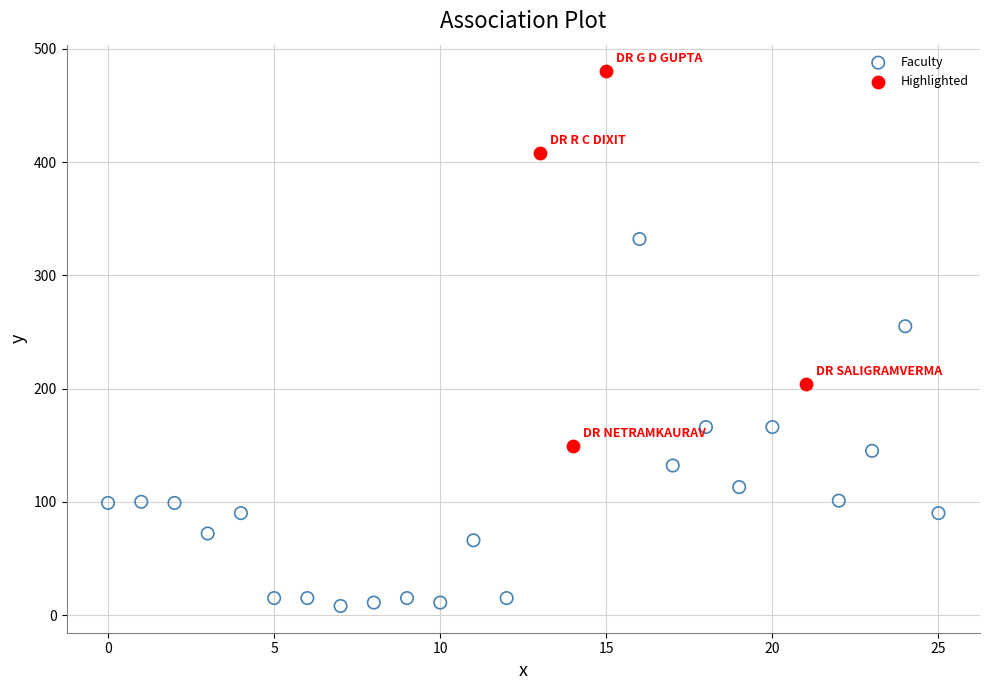

What are all the series names shown in the legend?

Faculty, Highlighted